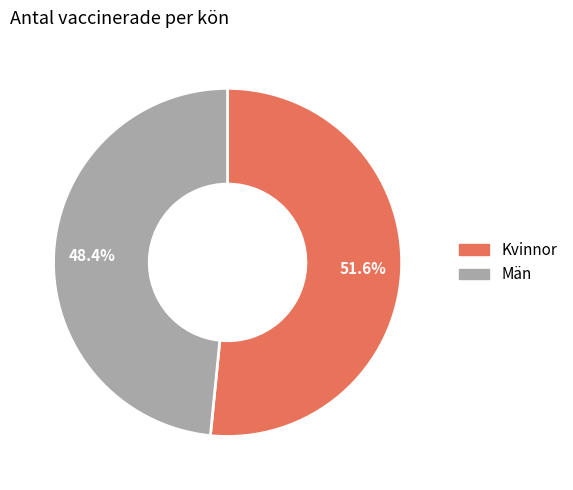

What is the ratio of the value at Män to the value at Kvinnor?

0.9